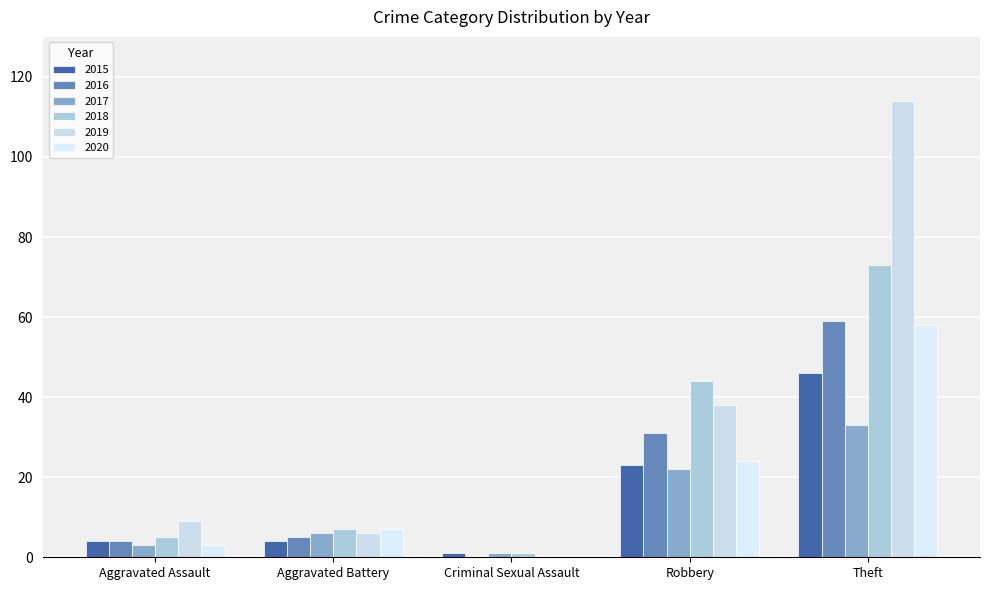

Reading right to left, extract all data points from this chart.

2015: Theft=46	Robbery=23	Criminal Sexual Assault=1	Aggravated Battery=4	Aggravated Assault=4
2016: Theft=59	Robbery=31	Criminal Sexual Assault=0	Aggravated Battery=5	Aggravated Assault=4
2017: Theft=33	Robbery=22	Criminal Sexual Assault=1	Aggravated Battery=6	Aggravated Assault=3
2018: Theft=73	Robbery=44	Criminal Sexual Assault=1	Aggravated Battery=7	Aggravated Assault=5
2019: Theft=114	Robbery=38	Criminal Sexual Assault=0	Aggravated Battery=6	Aggravated Assault=9
2020: Theft=58	Robbery=24	Criminal Sexual Assault=0	Aggravated Battery=7	Aggravated Assault=3